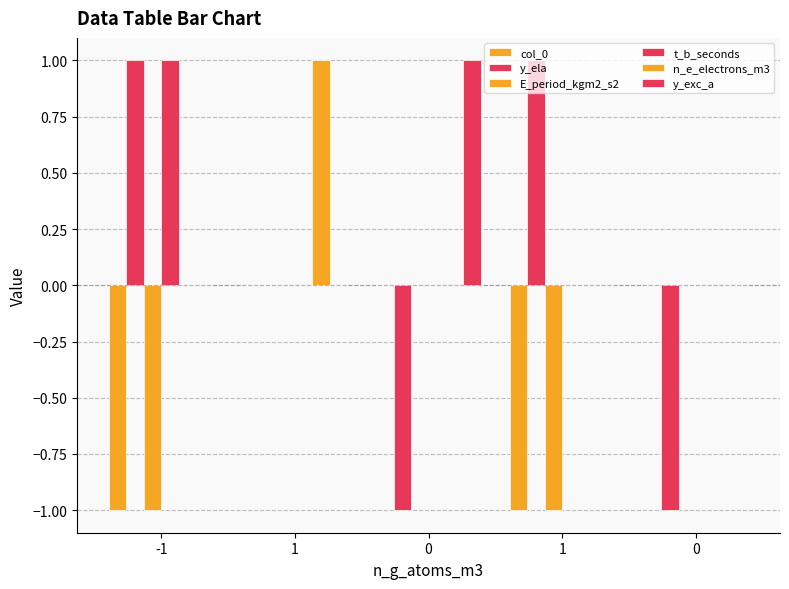

How many series are shown in this chart?

6